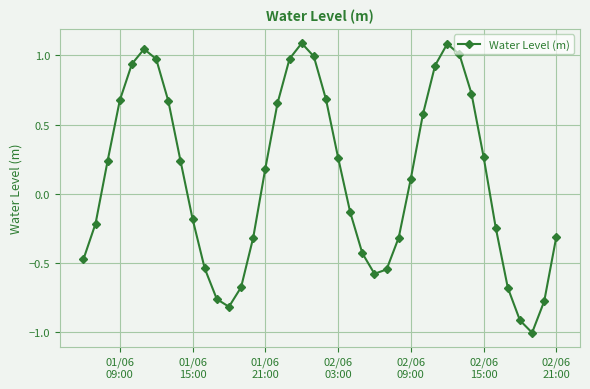

How many points are higher than both their immediate neighbors (excluding endpoints)?

3